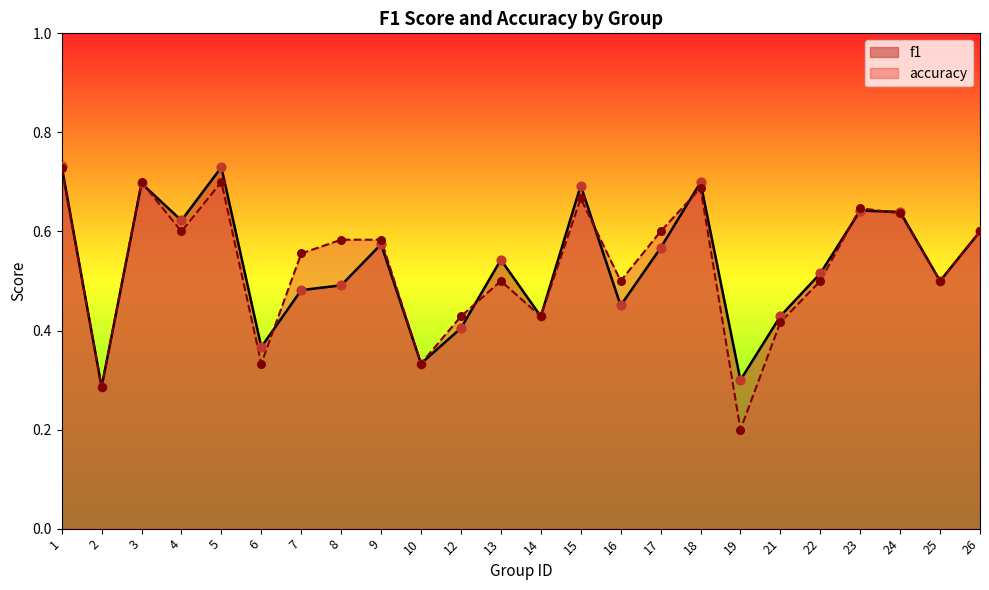

Which series has the largest total across all categories?

f1